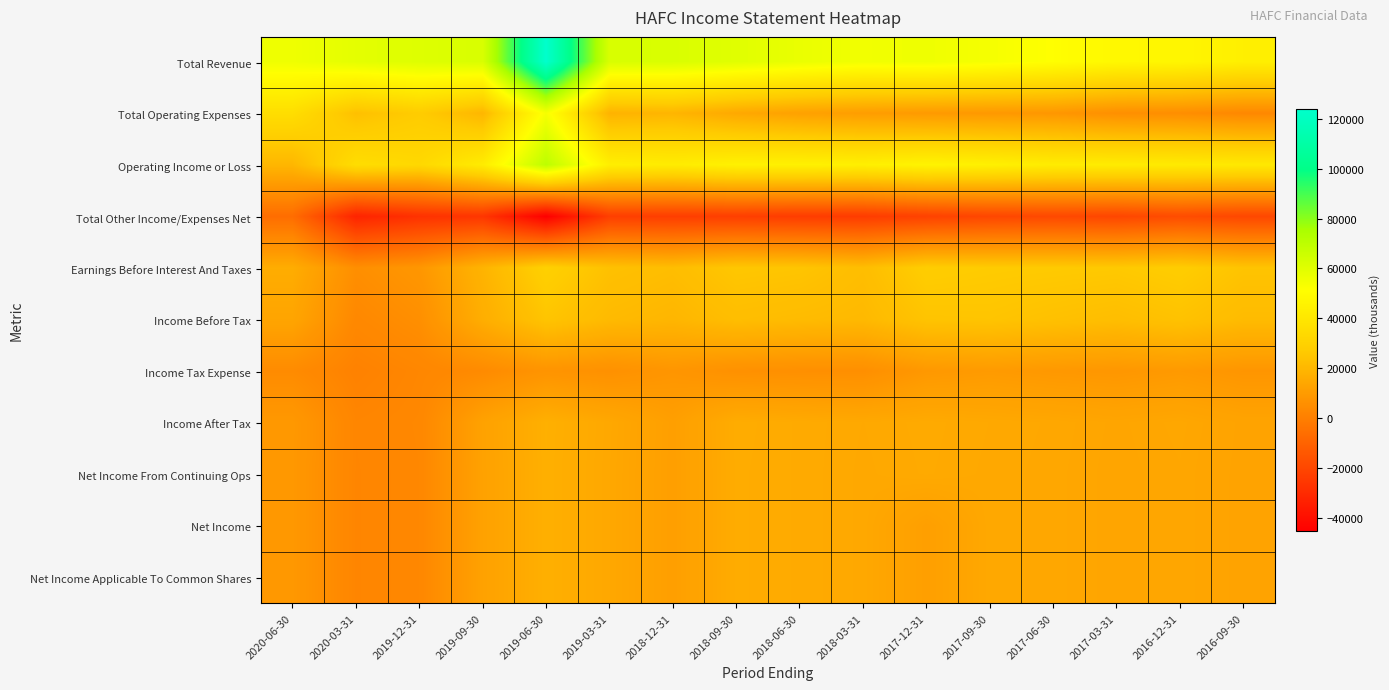

At which category is the sum across all series the highest?

2019-06-30